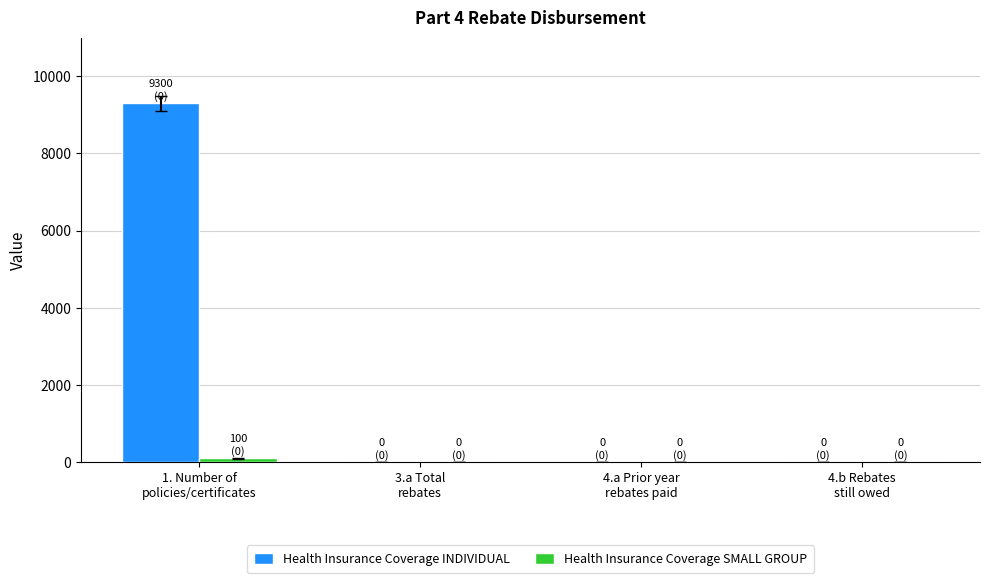

What is the sum of all Health Insurance Coverage INDIVIDUAL values?

9300